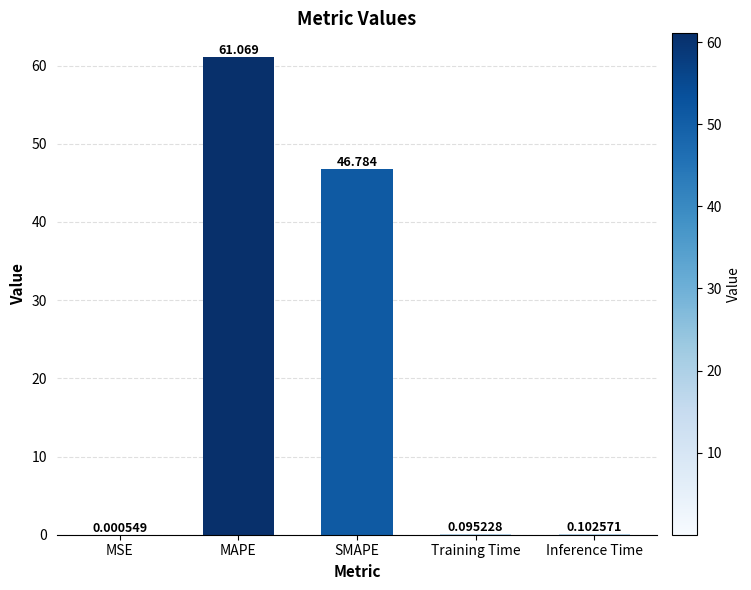

How many distinct data groups are displayed?

1